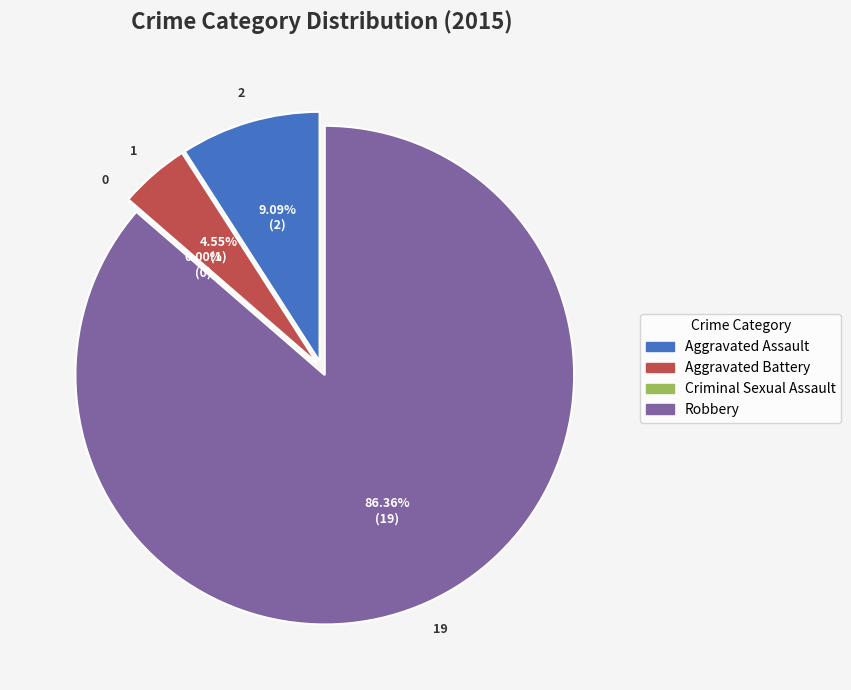

Is it true that Criminal Sexual Assault is 5% of the pie?

False